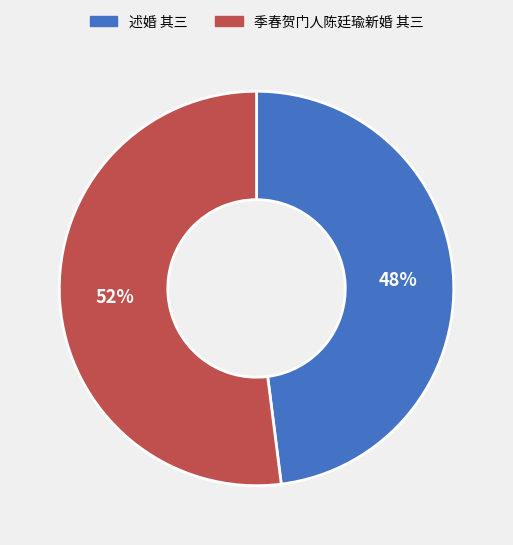

Is the sum of 季春贺门人陈廷瑜新婚 其三 and 述婚 其三 greater than half?

Yes